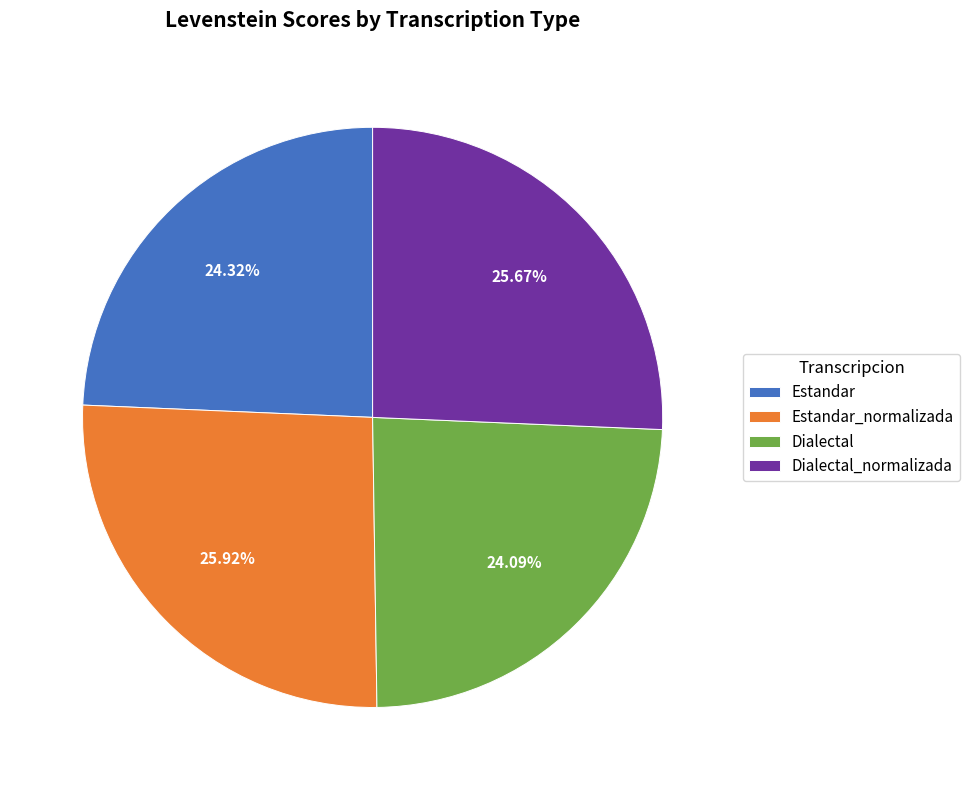

How many segments does this pie chart have?

4